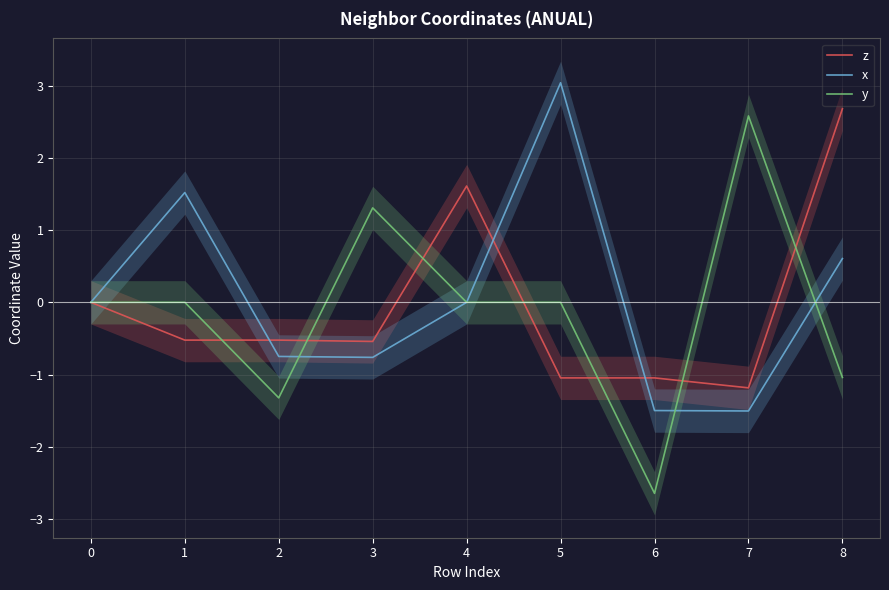

At which category does y reach its first local peak?

3